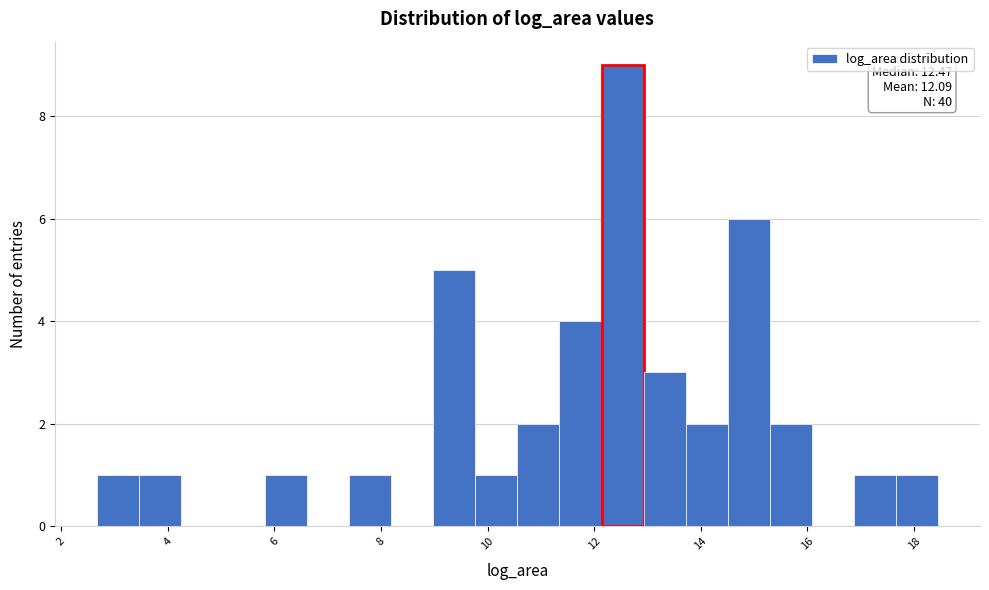

Around what value on the x-axis is the tallest bar? Give the approximate position of its centre, as read against the axis.

12.6